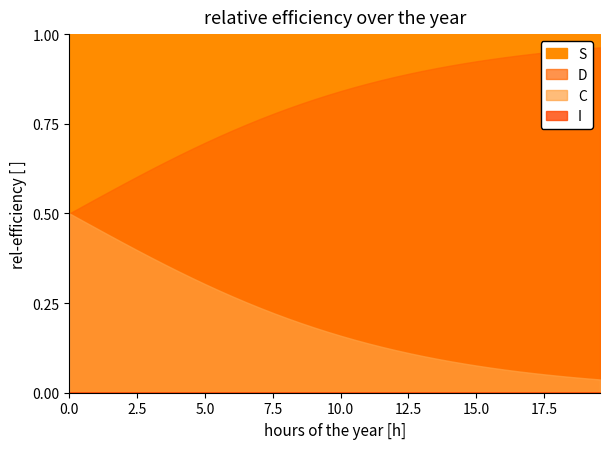

What are all the series names shown in the legend?

S, I, C, D